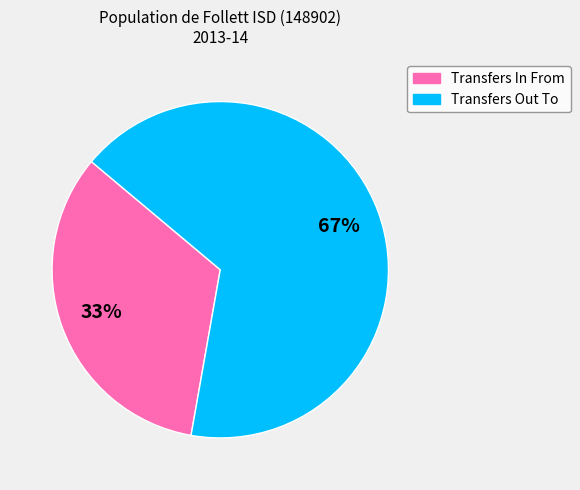

How many segments does this pie chart have?

2